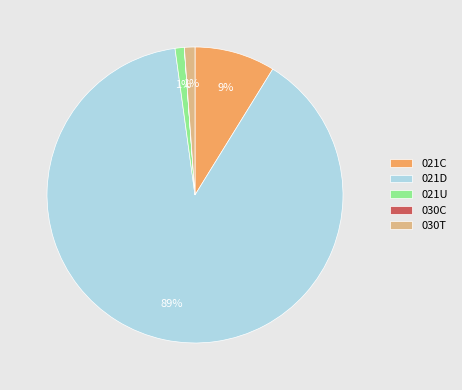

The 021C slice represents 18% of the pie. True or false?

False